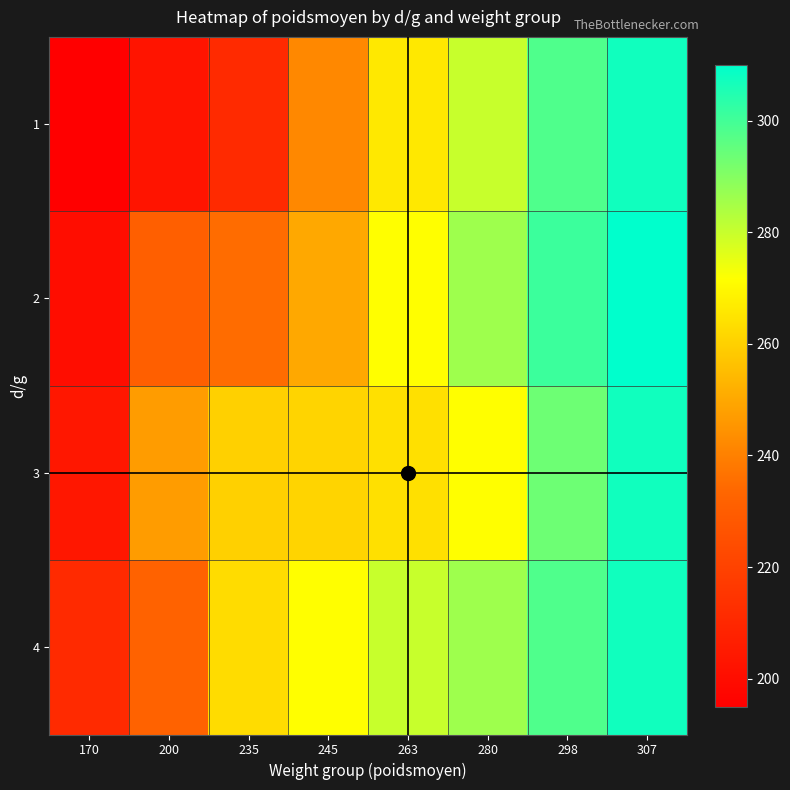

What is the total value across all series at 307?

1232.5